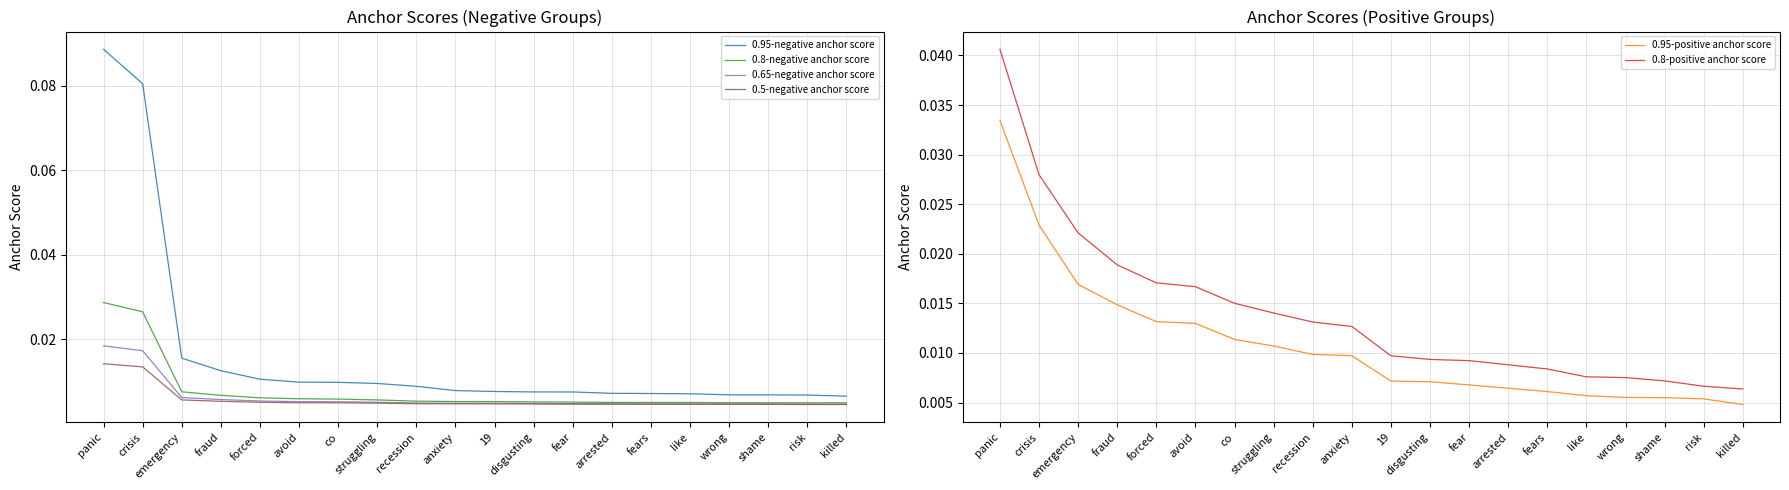

Rank the categories by 0.8-positive anchor score value from lowest to highest.

killed, risk, shame, wrong, like, fears, arrested, fear, disgusting, 19, anxiety, recession, struggling, co, avoid, forced, fraud, emergency, crisis, panic